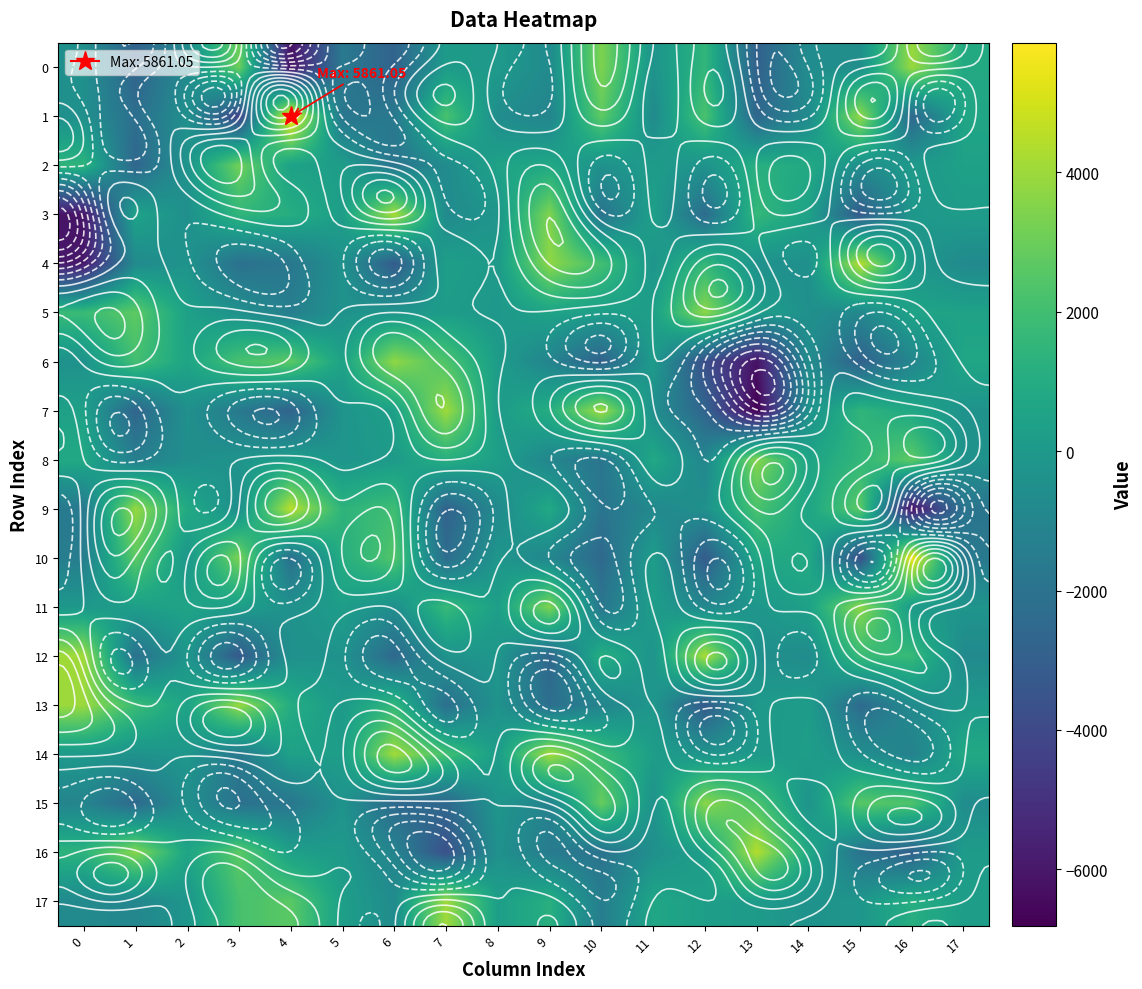

What is the maximum value for 12?

4245.1